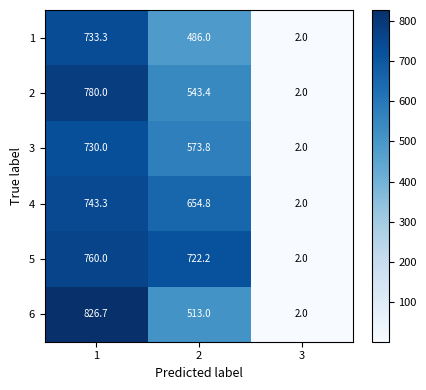

Which series changed the most between 1 and 3?

6